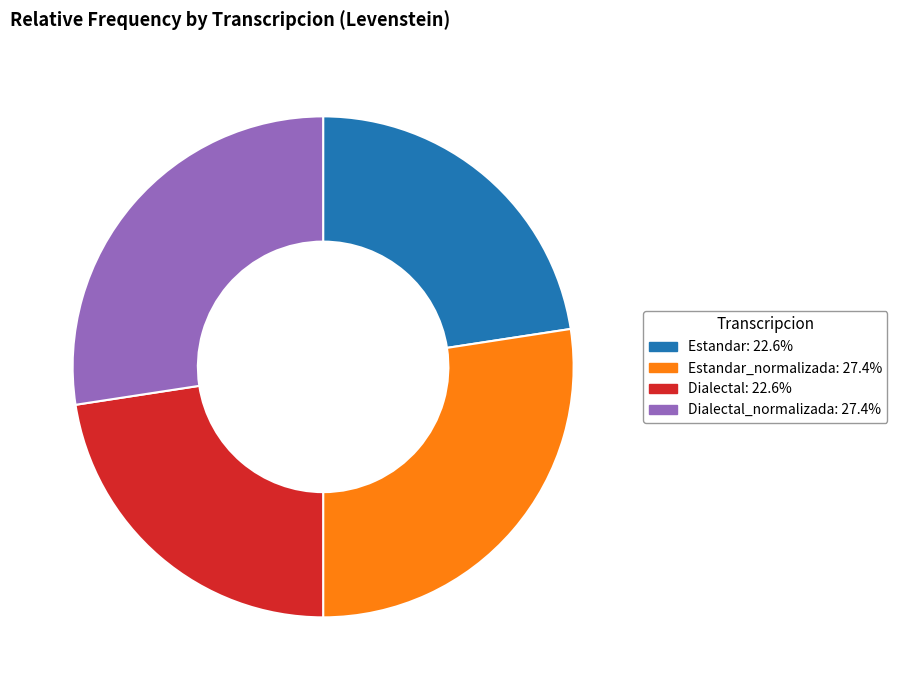

Does any single category account for the majority?

No